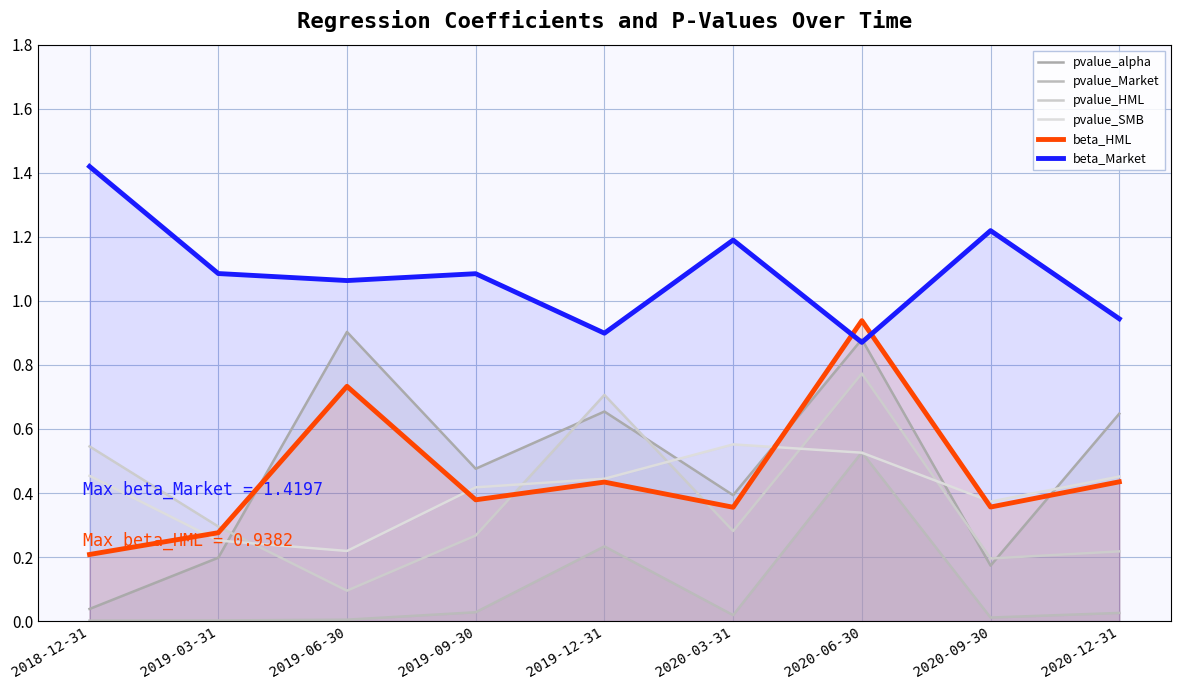

Read the beta_Market value at 2019-12-31.

0.9